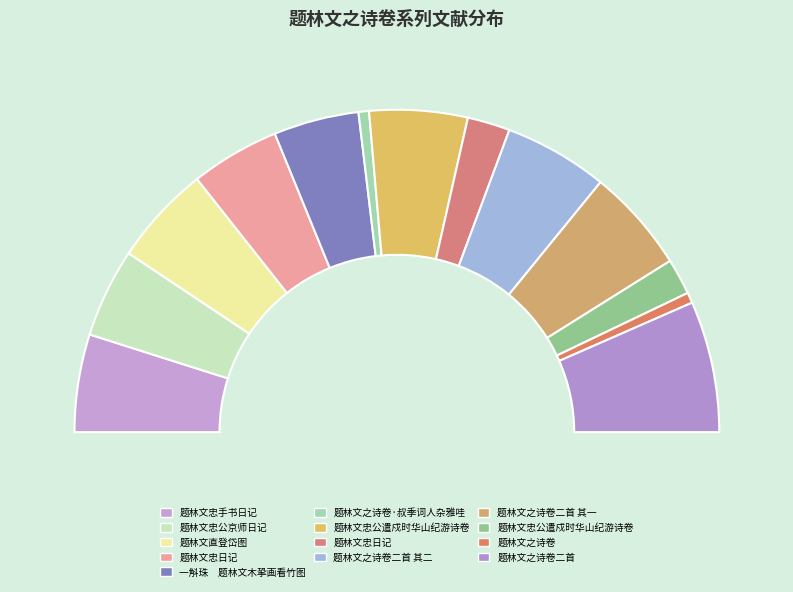

Which slice is the smallest?

题林文之诗卷